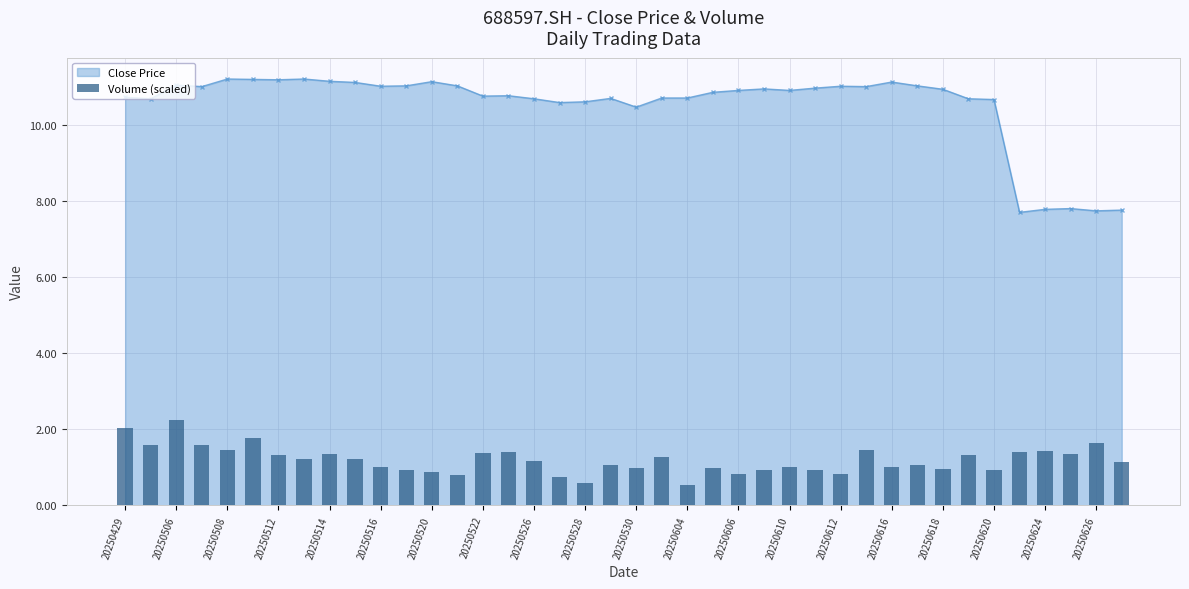

What is the maximum value for Close Price?

11.2